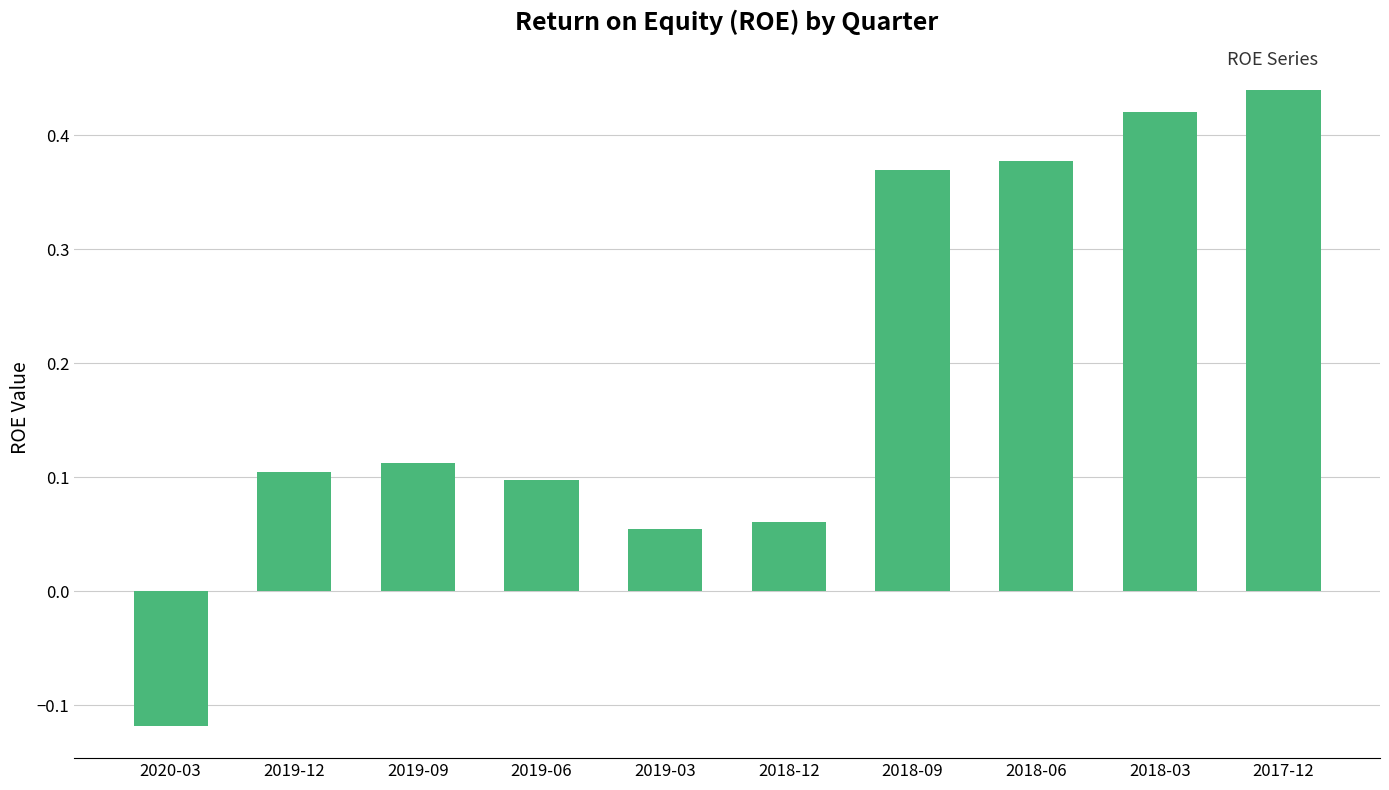

Count the number of values greater than 0.

9